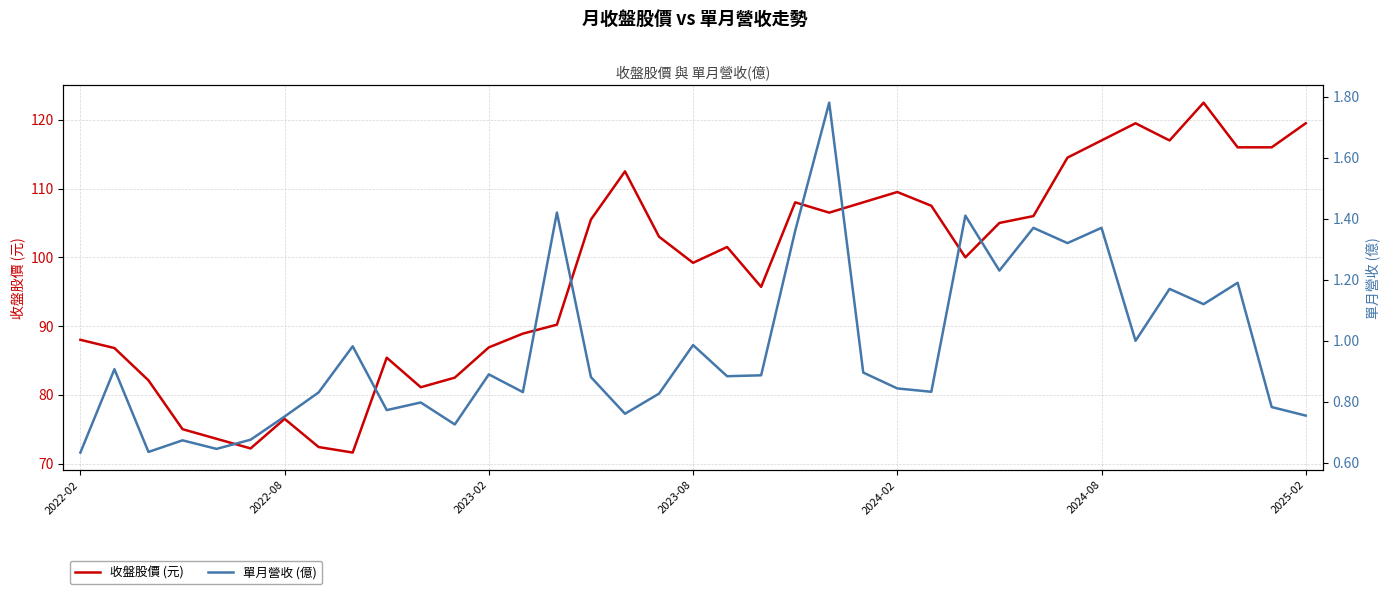

How many data points in 收盤股價 (元) are less than 101?

18